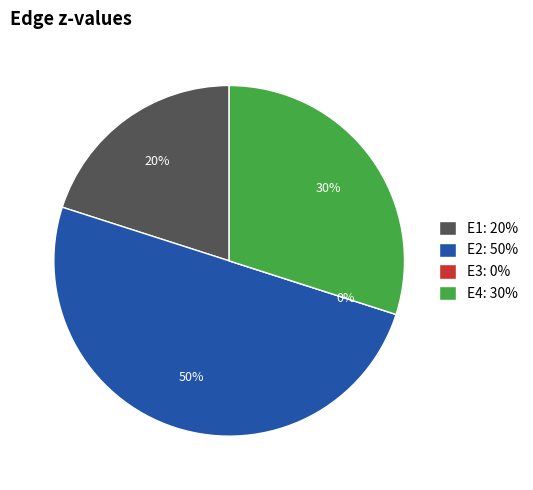

How many slices are in this pie chart?

4